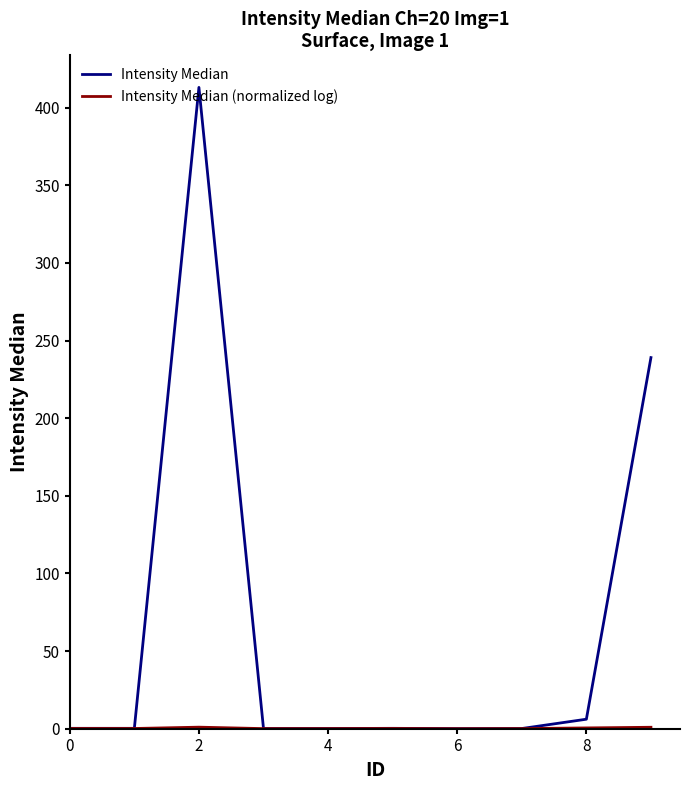

Which series has the widest spread of values?

Intensity Median